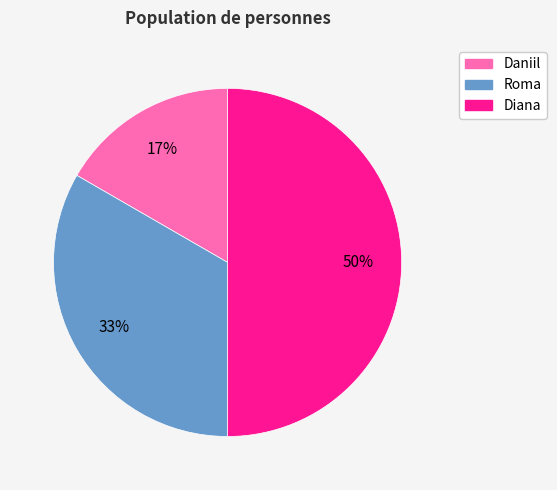

Does Roma account for over 50% of the chart?

No